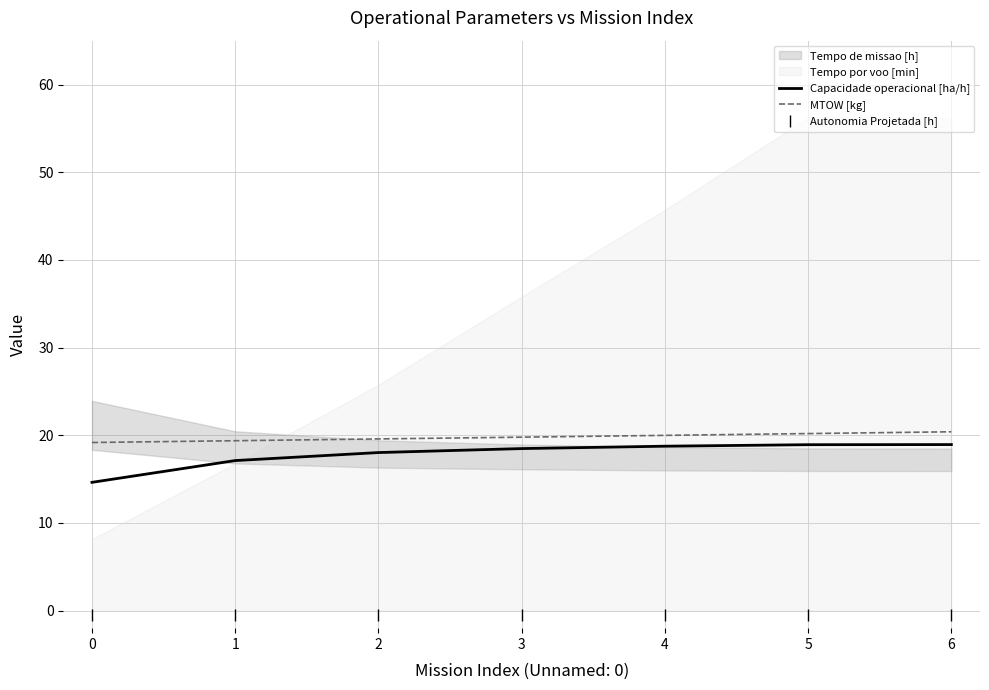

True or false: Autonomia Projetada [h] has a value of -0.5 at 3.

True